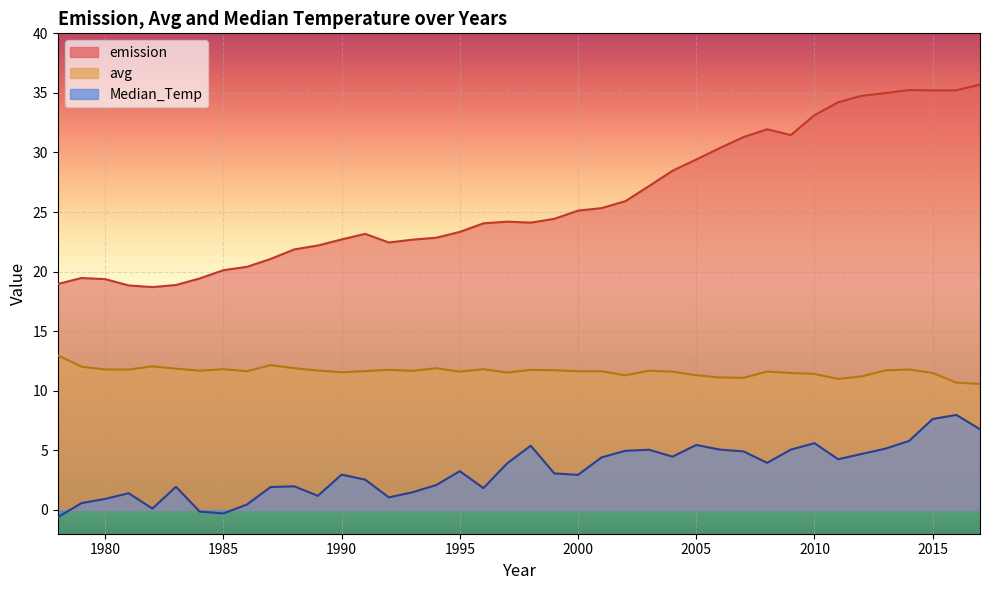

What are all the series names shown in the legend?

emission, avg, Median_Temp